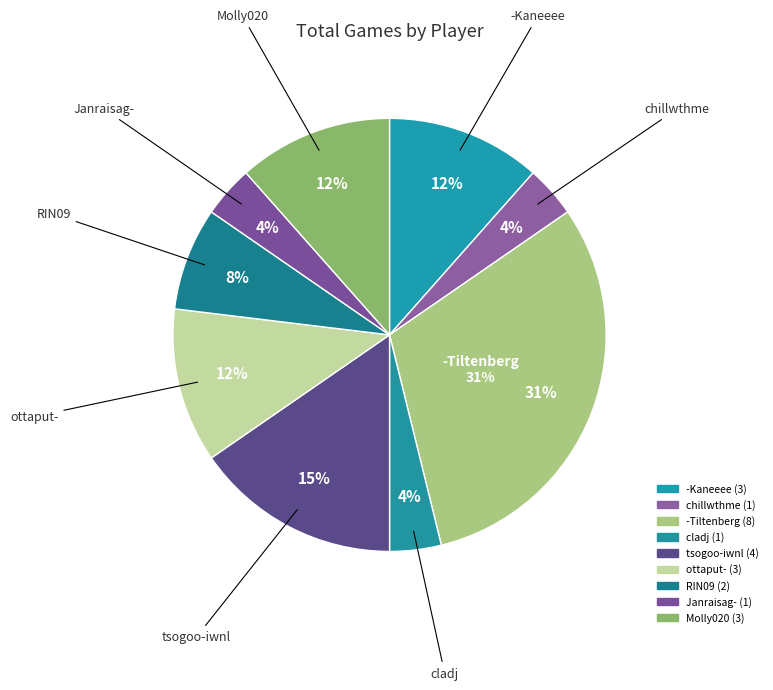

The Molly020 slice represents 22% of the pie. True or false?

False